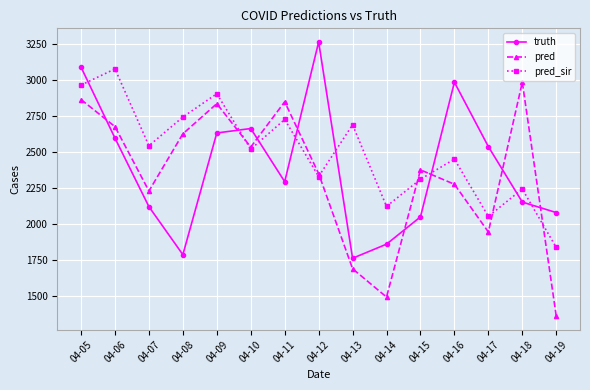

Which category has the highest value across all series?

04-12